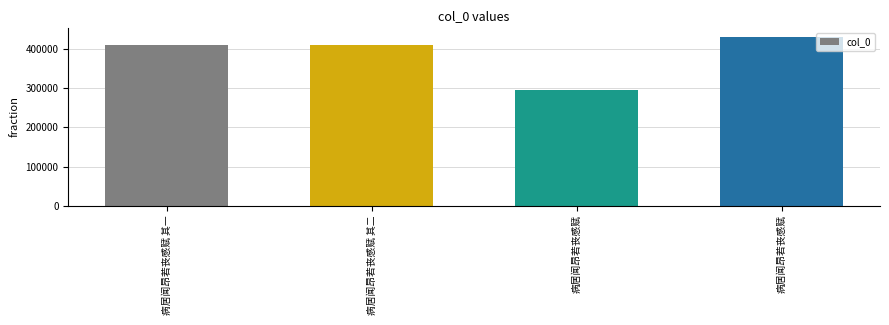

Which label corresponds to the smallest value in the chart?

病居闻昂若丧感赋